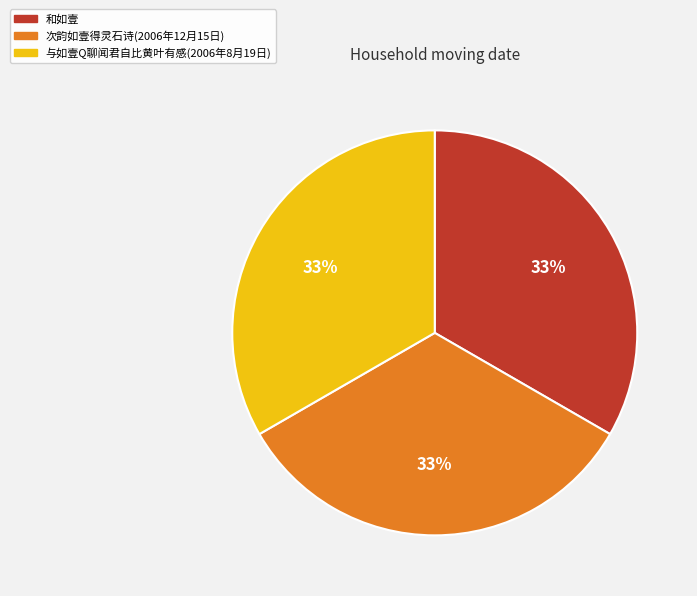

Combined, do 次韵如壹得灵石诗(2006年12月15日) and 和如壹 account for over 50%?

Yes